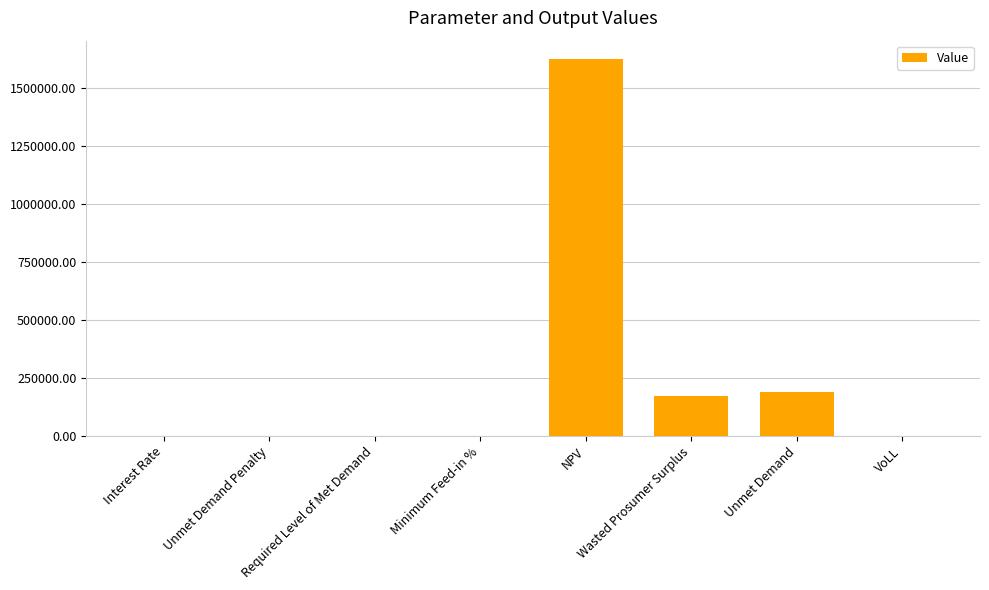

The chart shows a value of 297658.6 at Wasted Prosumer Surplus. True or false?

False